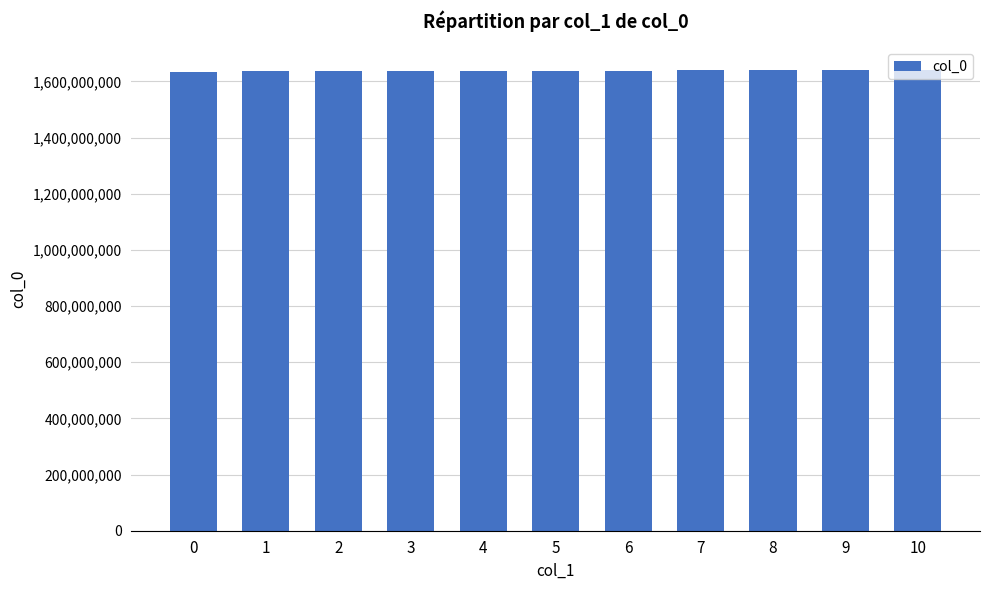

What is the sum of all values?

18006304111.0